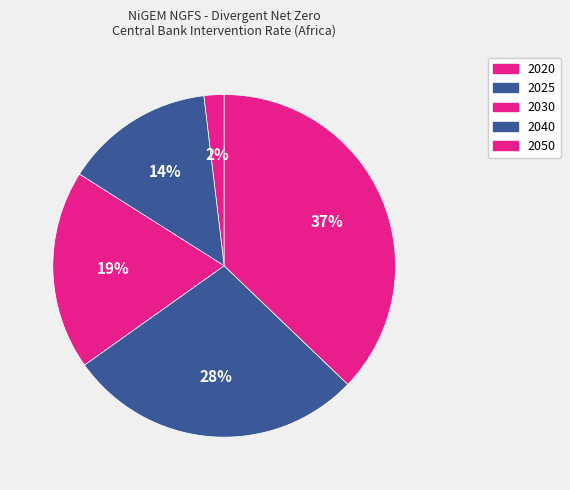

Count the number of slices in the pie.

5